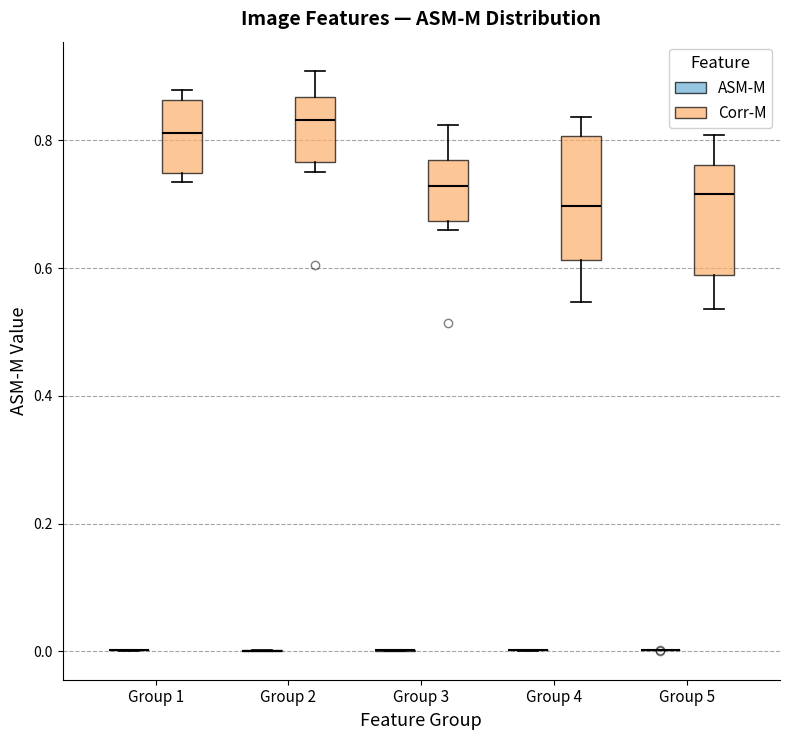

Reading left to right, transcribe this box plot: for each box, give where its median line is, the range the box spans, and where its two whiskers end, as read against the y-axis. The values are not printed on the chart, so give them approximately, as read against the axis.

Group 1 (ASM-M): box collapsed to a line at 0.00, whiskers 0.00 to 0.00
Group 1 (Corr-M): median 0.82, box 0.74 to 0.86, whiskers 0.74 (just below the box's lower edge) to 0.88
Group 2 (ASM-M): box collapsed to a line at 0.00, whiskers 0.00 to 0.00
Group 2 (Corr-M): median 0.84, box 0.76 to 0.86, whiskers 0.76 (just below the box's lower edge) to 0.90
Group 3 (ASM-M): box collapsed to a line at 0.00, whiskers 0.00 to 0.00
Group 3 (Corr-M): median 0.72, box 0.68 to 0.76, whiskers 0.66 to 0.82
Group 4 (ASM-M): box collapsed to a line at 0.00, whiskers 0.00 to 0.00
Group 4 (Corr-M): median 0.70, box 0.62 to 0.80, whiskers 0.54 to 0.84
Group 5 (ASM-M): box collapsed to a line at 0.00, whiskers 0.00 to 0.00
Group 5 (Corr-M): median 0.72, box 0.58 to 0.76, whiskers 0.54 to 0.80